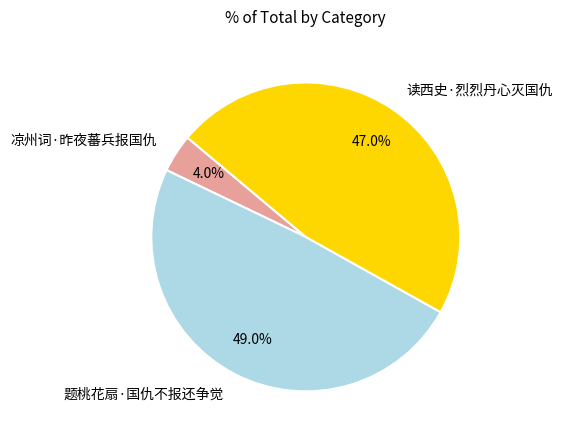

To the nearest percent, what percentage of the pie is 题桃花扇·国仇不报还争觉?

49%